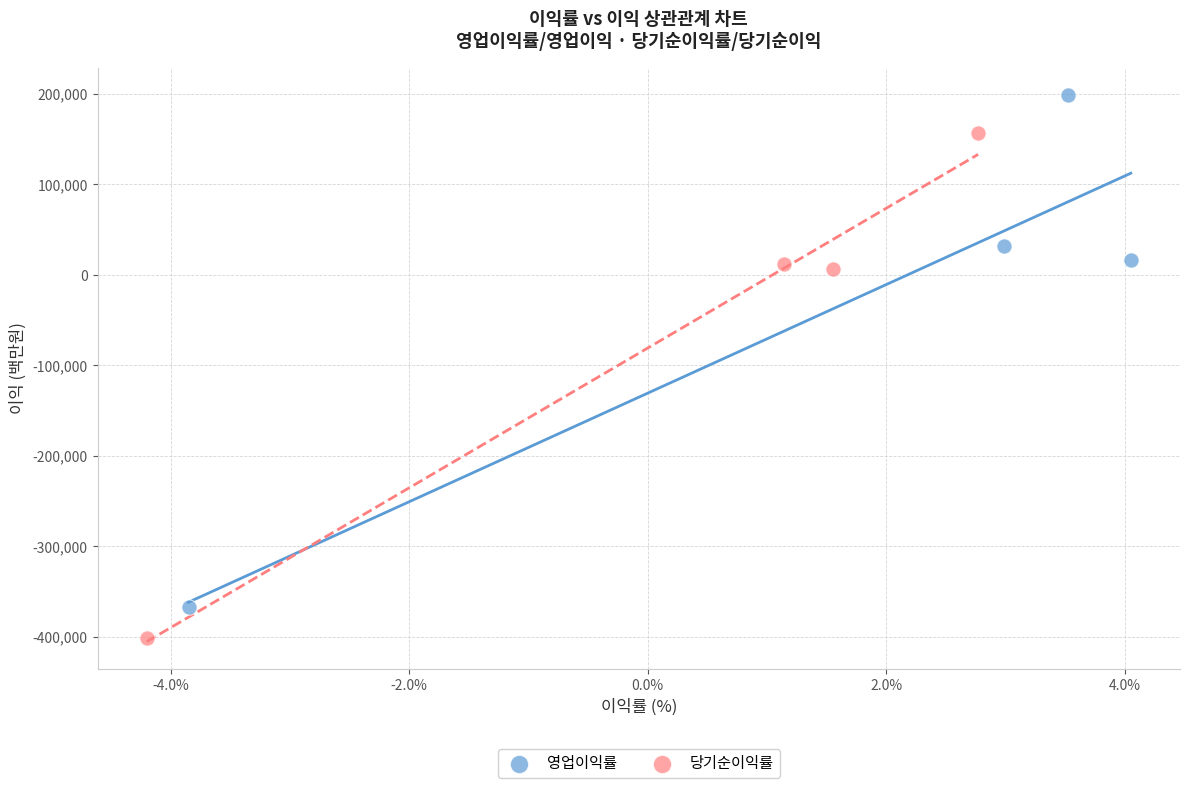

What are all the series names shown in the legend?

영업이익률, 당기순이익률